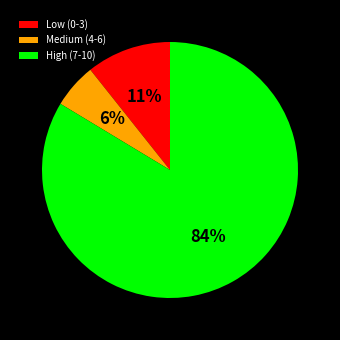

Rank the categories by value from highest to lowest.

High (7-10), Low (0-3), Medium (4-6)